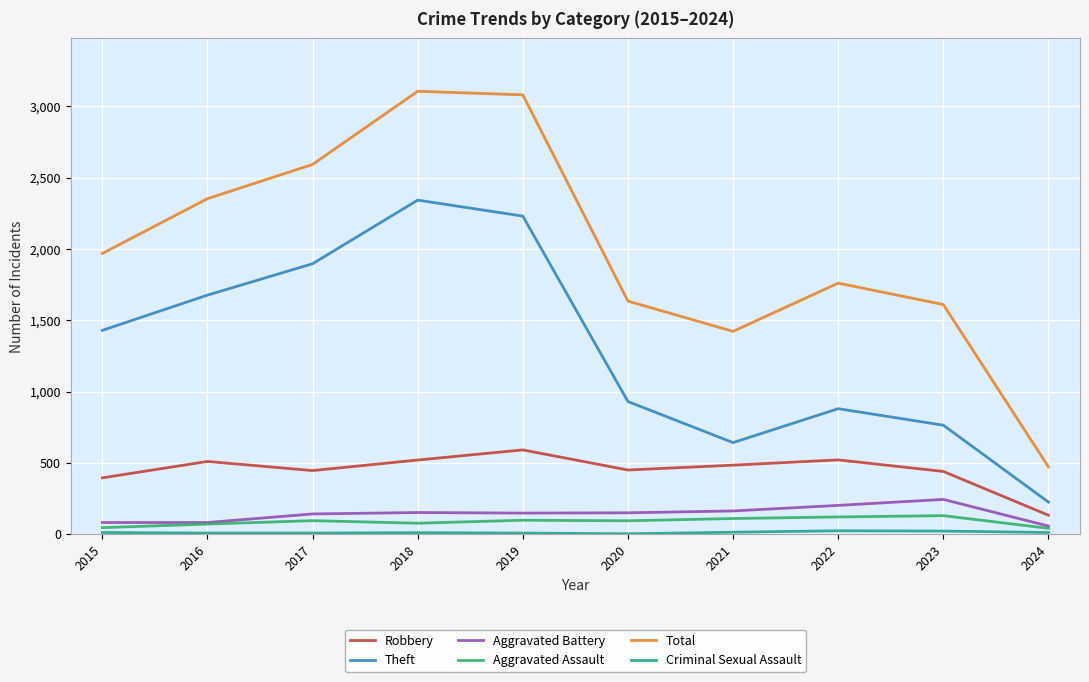

Where is Robbery nearest to the value 362?

2015